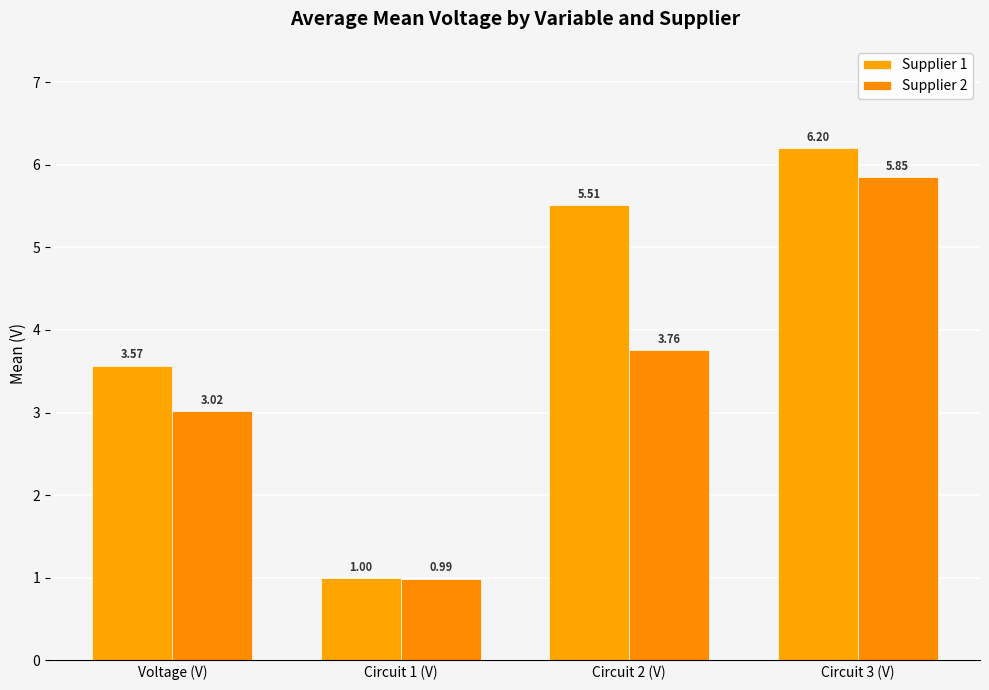

At Circuit 2 (V), list the series in order from smallest to largest.

Supplier 2, Supplier 1